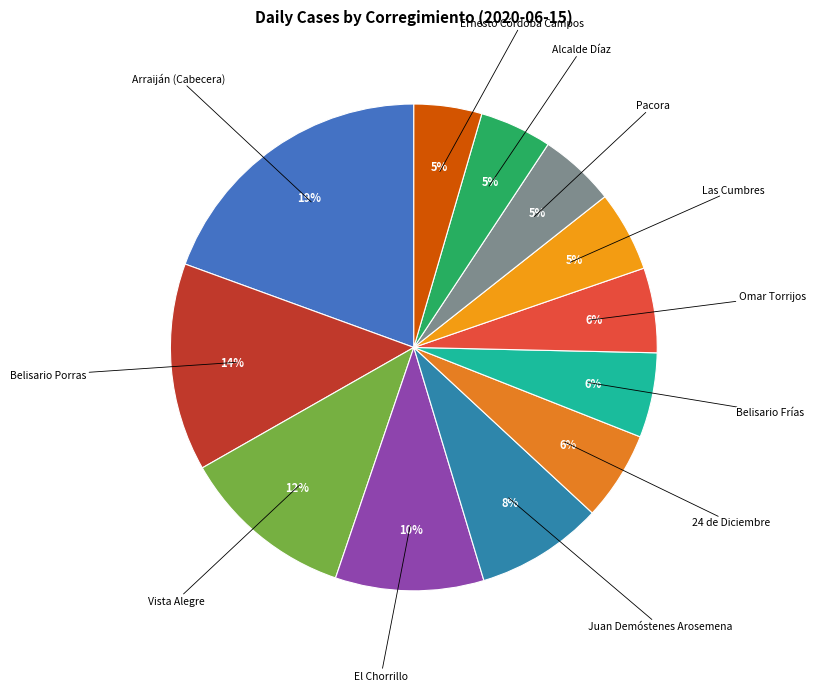

How many segments does this pie chart have?

12